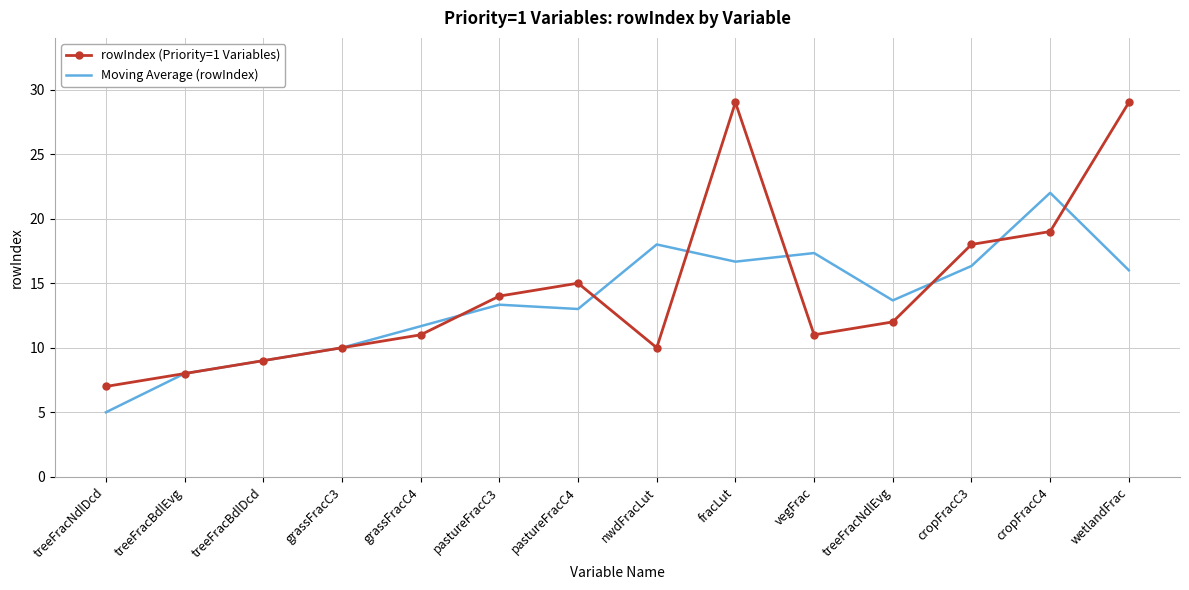

At which label does Moving Average (rowIndex) reach its peak?

cropFracC4